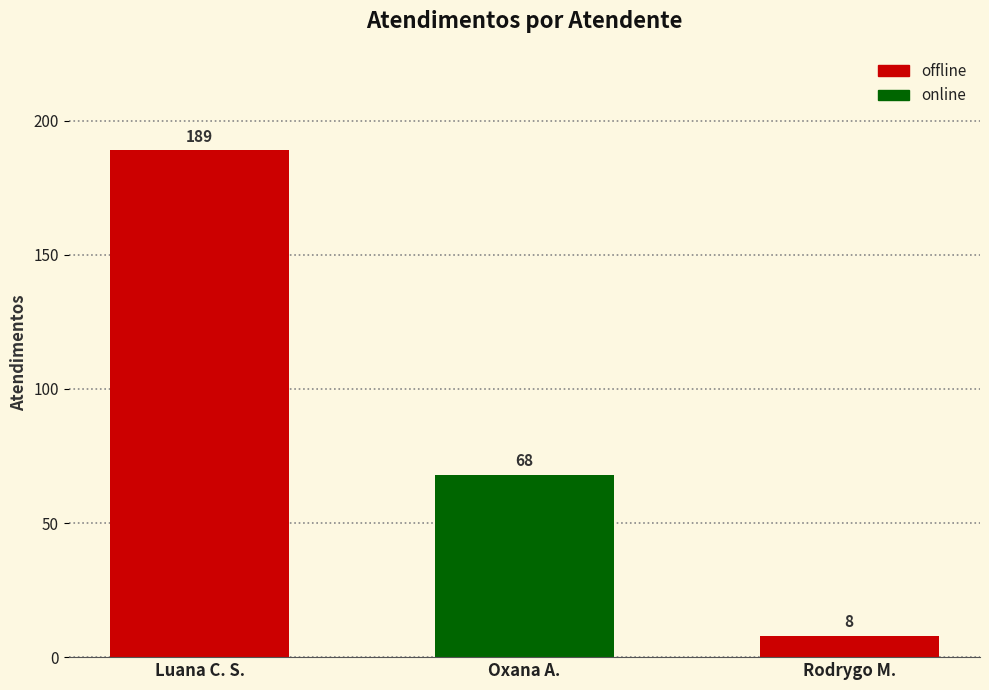

List the labels in order of value, smallest first.

Rodrygo M., Oxana A., Luana C. S.